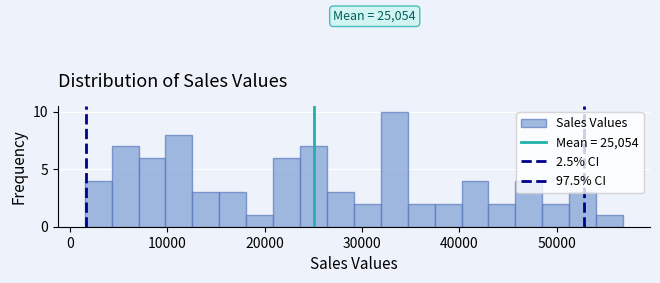

Read against the x-axis, roughly where is the centre of the tallest bar?

33000